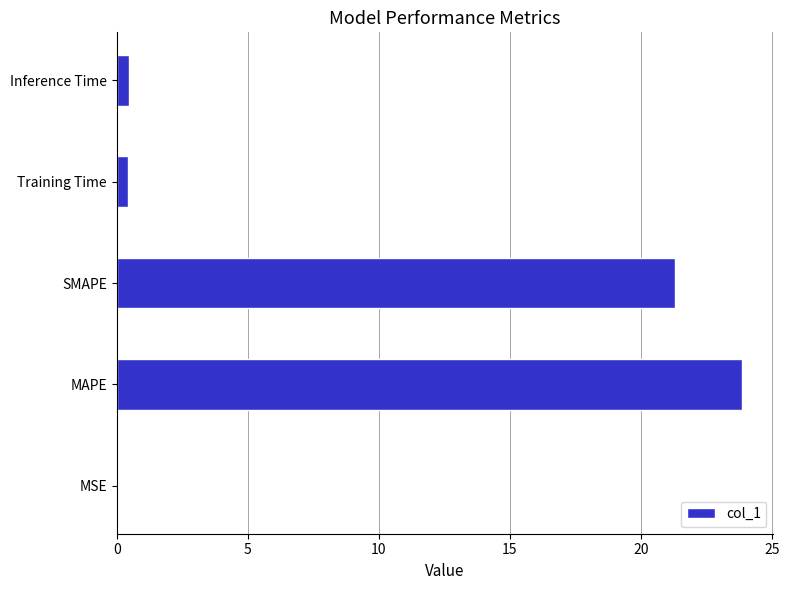

Which has a higher value, SMAPE or Inference Time?

SMAPE